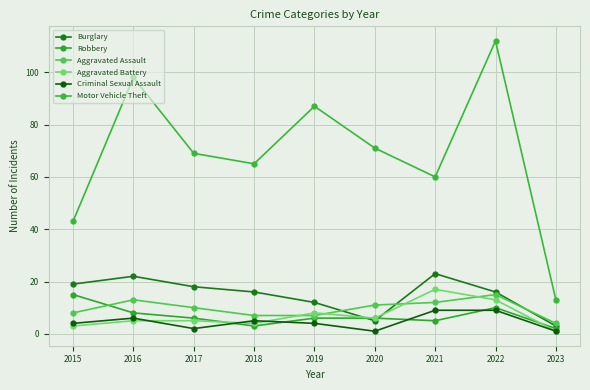

What is the smallest value displayed?

1